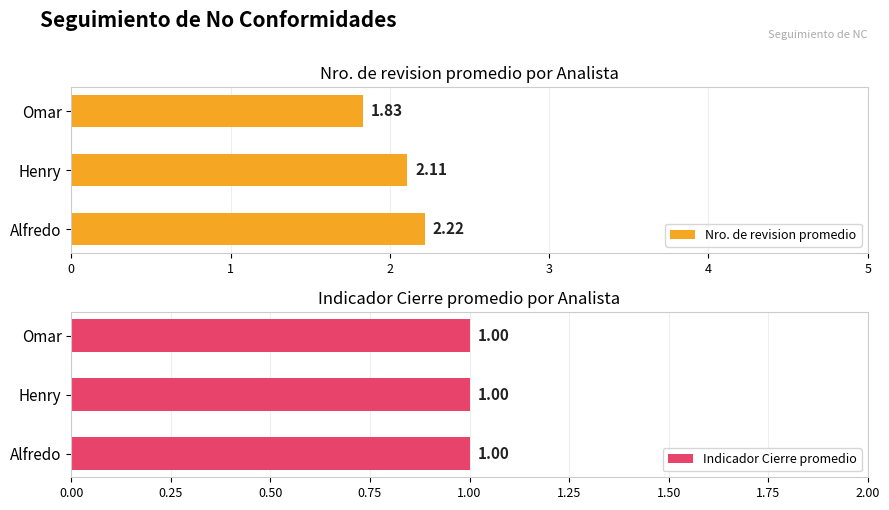

What is the maximum value shown in the chart?

2.2